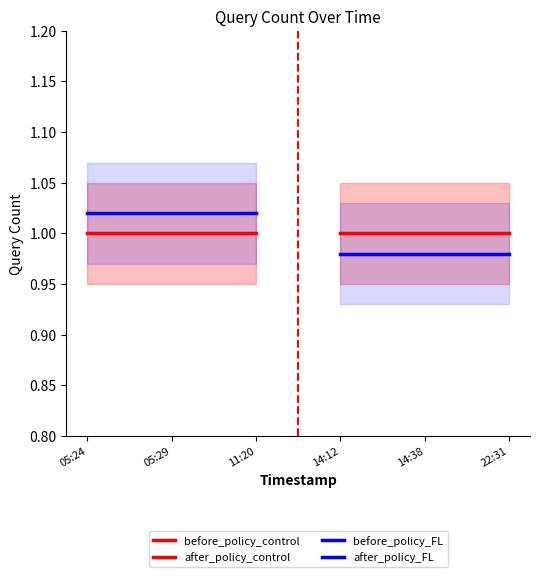

Which series changed the most between 05:29 and 11:20?

before_policy_control